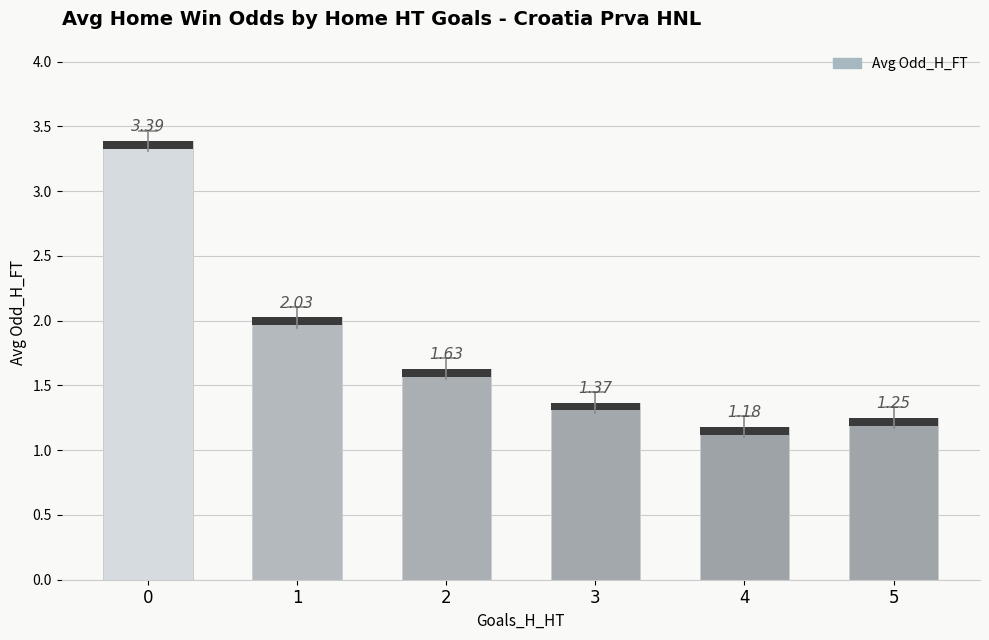

Reading left to right, what are all the values shown in this chart?

3.4	2.0	1.6	1.4	1.2	1.2